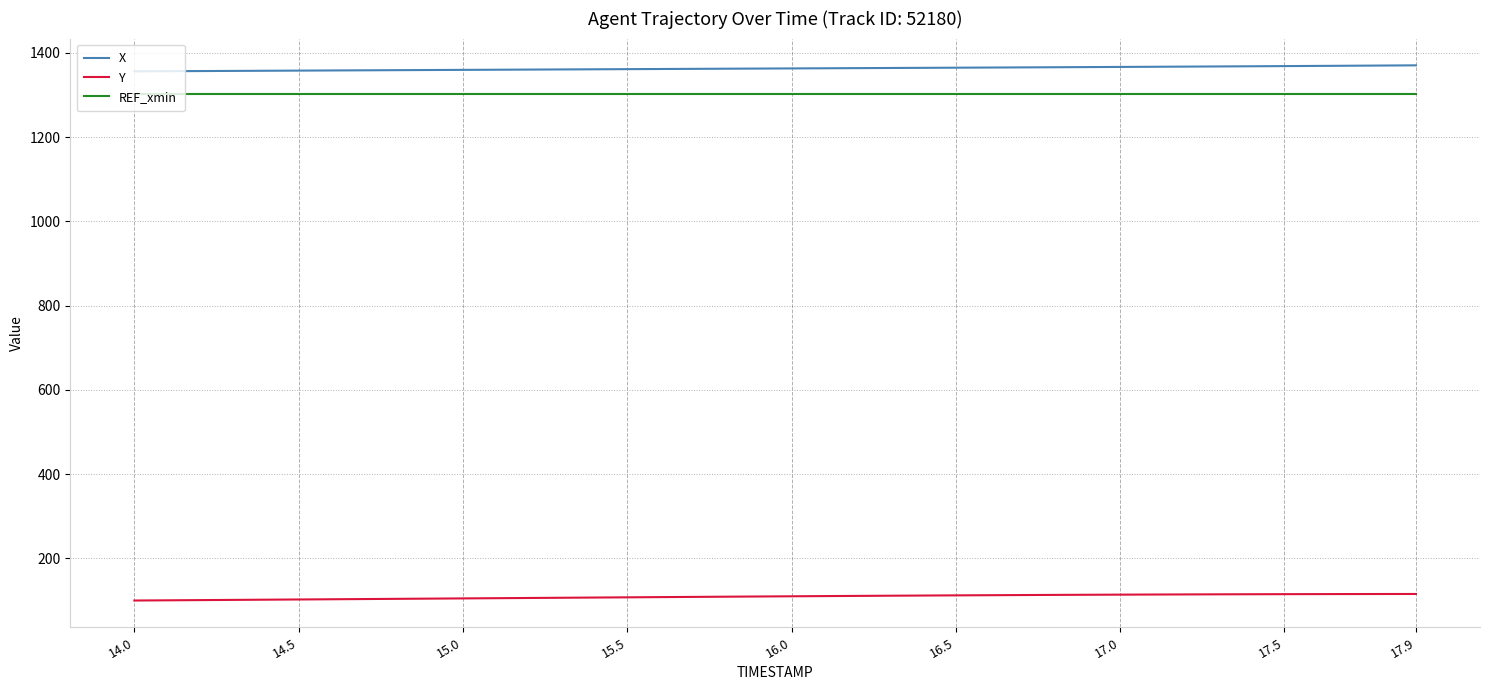

True or false: REF_xmin and X cross at least once.

False